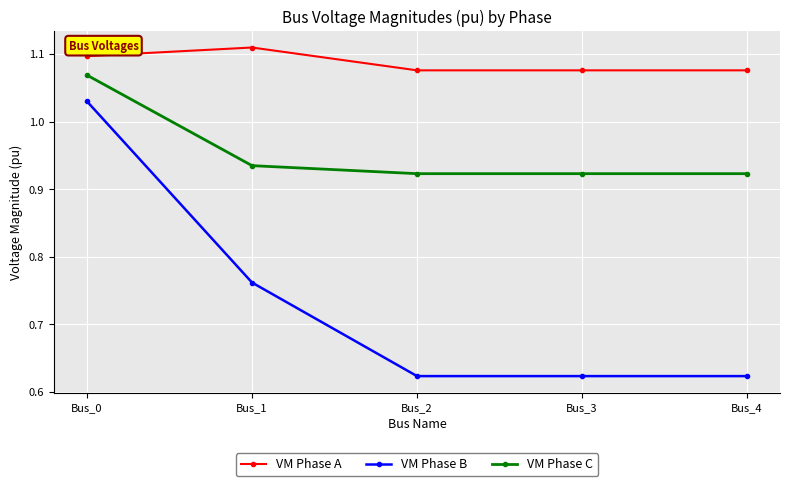

Which label corresponds to the largest value in the chart?

Bus_1